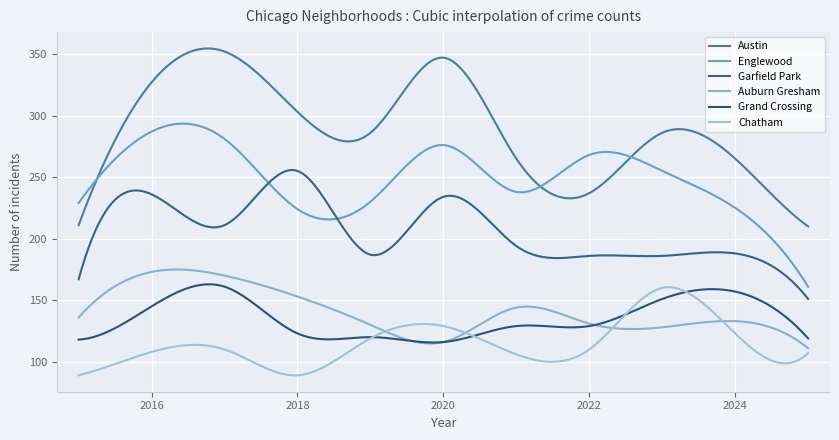

True or false: Auburn Gresham has more than 2 points higher than both neighbors.

True